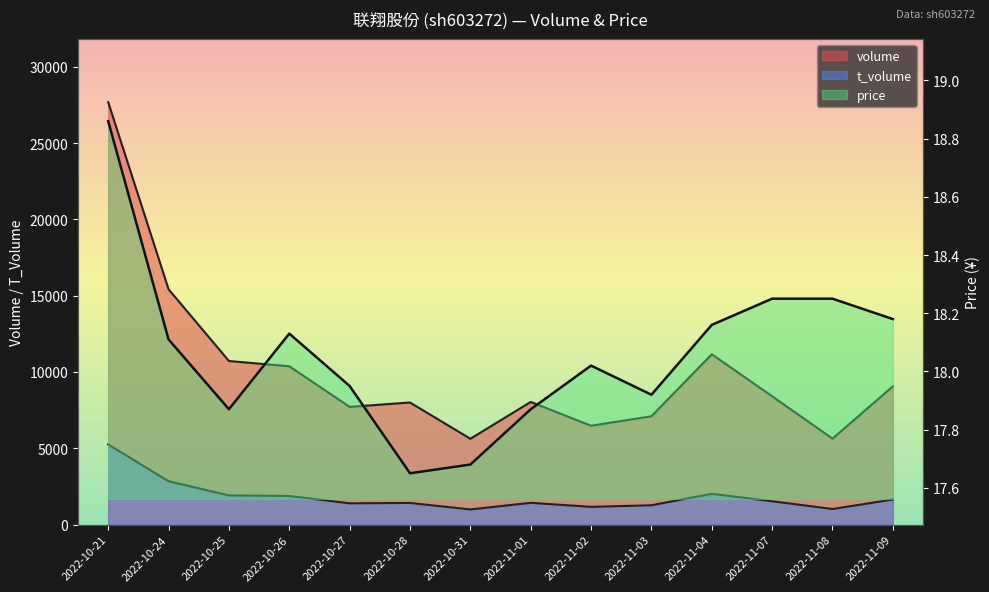

Where is the first local maximum for t_volume?

2022-10-28